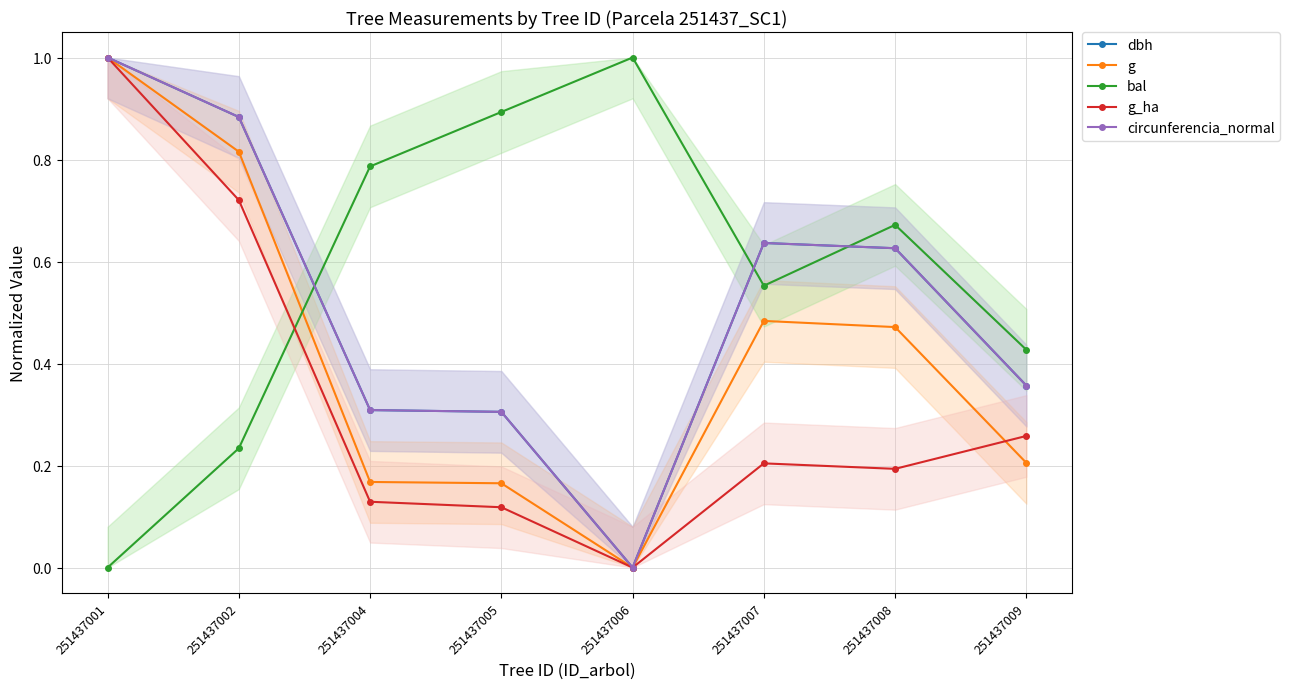

Which series changed the most between 251437004 and 251437007?

dbh